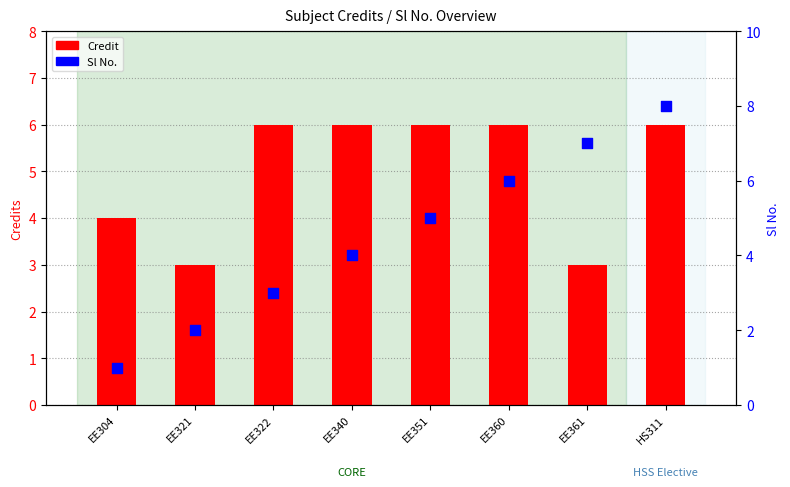

What are all the series names shown in the legend?

Credit, Sl No.